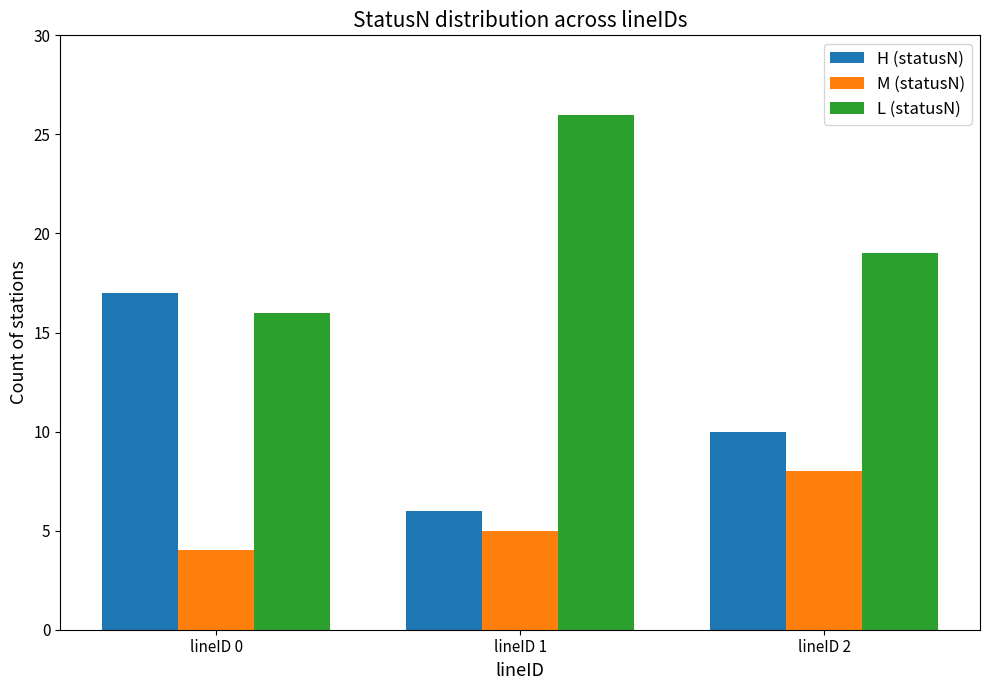

Count the L (statusN) values in the range 16 to 26.

3